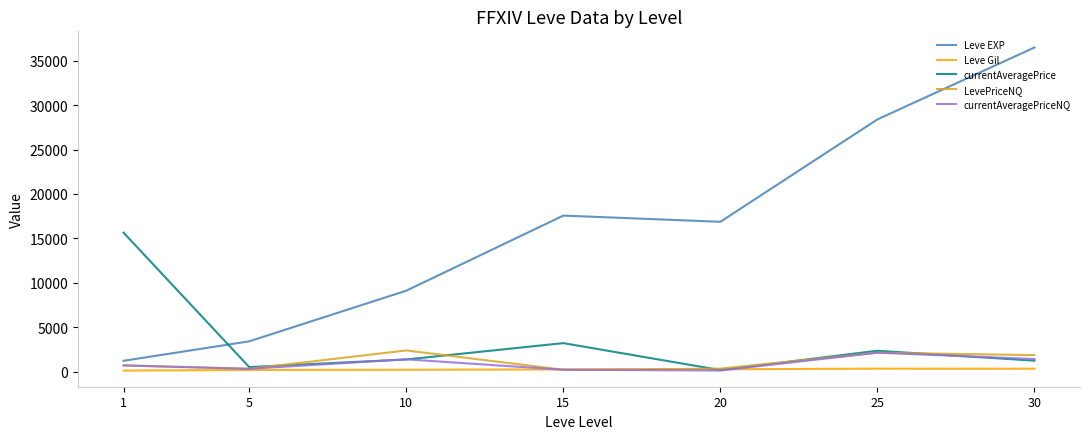

At which category does currentAveragePrice reach its first local valley?

5